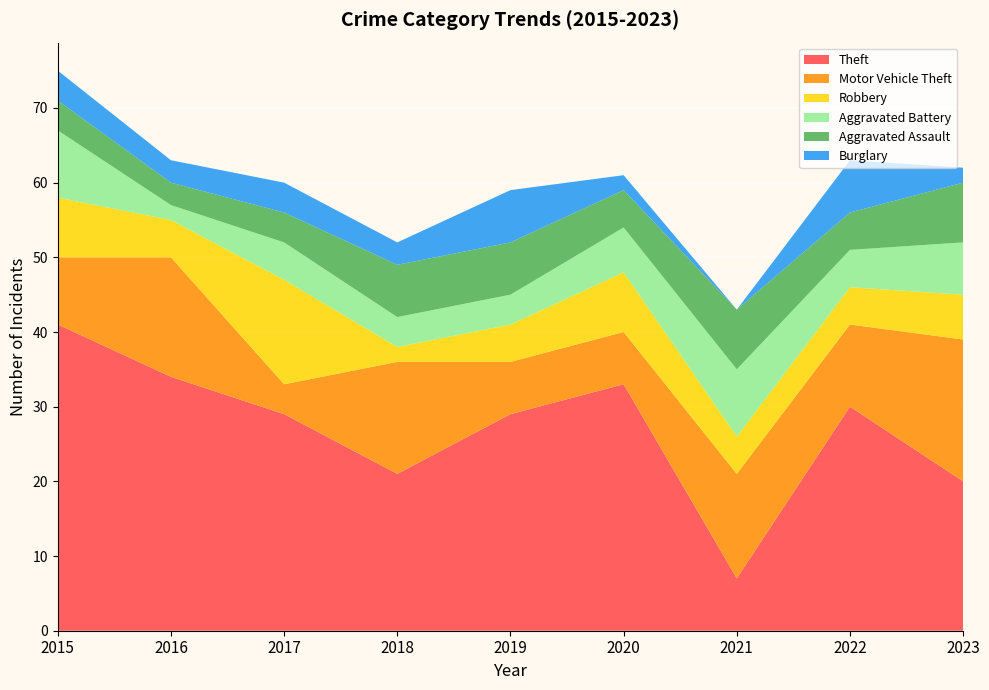

Reading left to right, extract all data points from this chart.

Theft: 41	34	29	21	29	33	7	30	20
Motor Vehicle Theft: 9	16	4	15	7	7	14	11	19
Robbery: 8	5	14	2	5	8	5	5	6
Aggravated Battery: 9	2	5	4	4	6	9	5	7
Aggravated Assault: 4	3	4	7	7	5	8	5	8
Burglary: 4	3	4	3	7	2	0	7	2